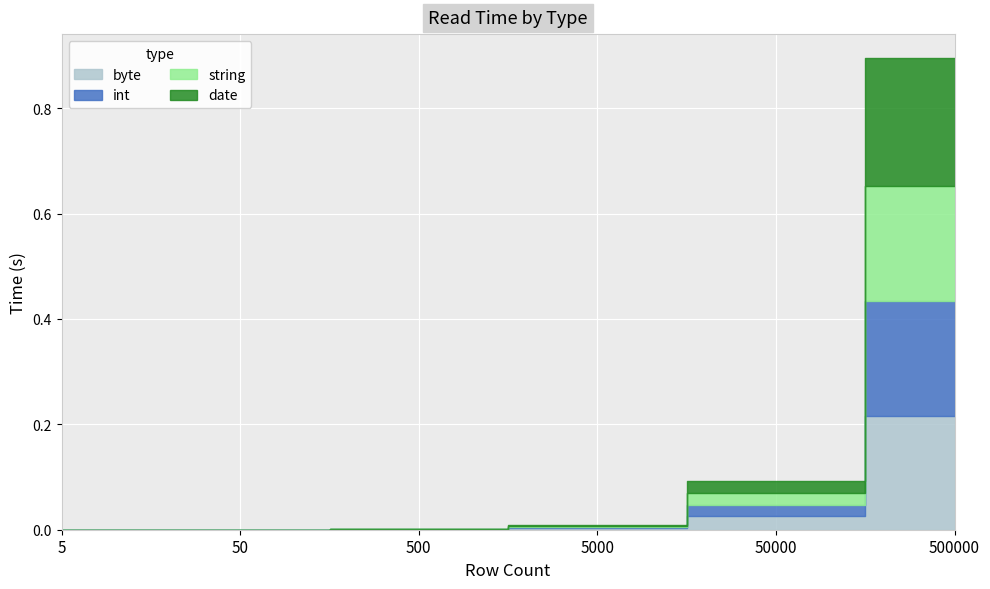

Between 5000 and 500, which is larger?

5000